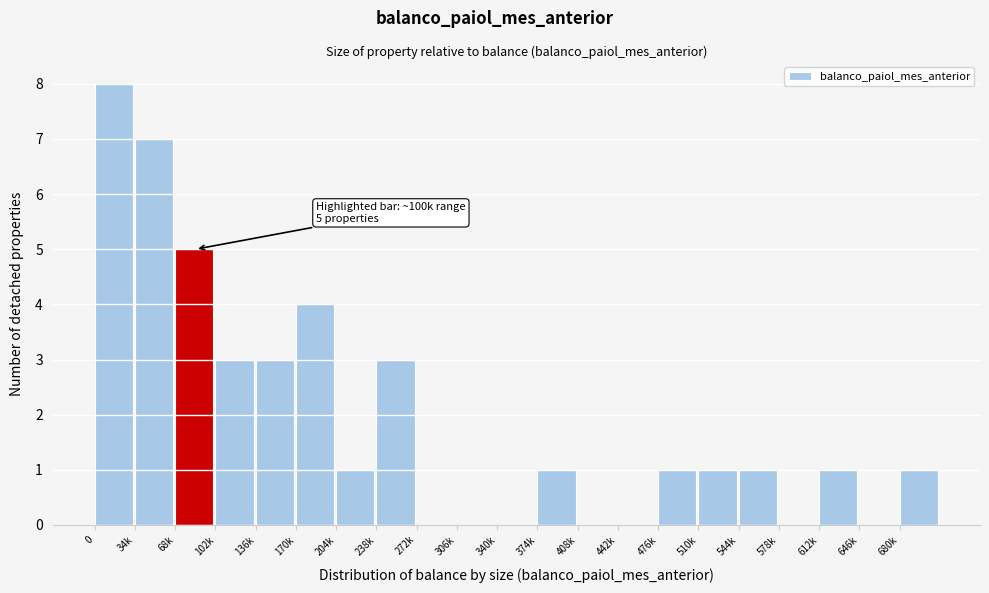

Reading left to right, what are all the values shown in this chart?

0=8	34k=7	68k=5	102k=3	136k=3	170k=4	204k=1	238k=3	272k=0	306k=0	340k=0	374k=1	408k=0	442k=0	476k=1	510k=1	544k=1	578k=0	612k=1	646k=0	680k=1